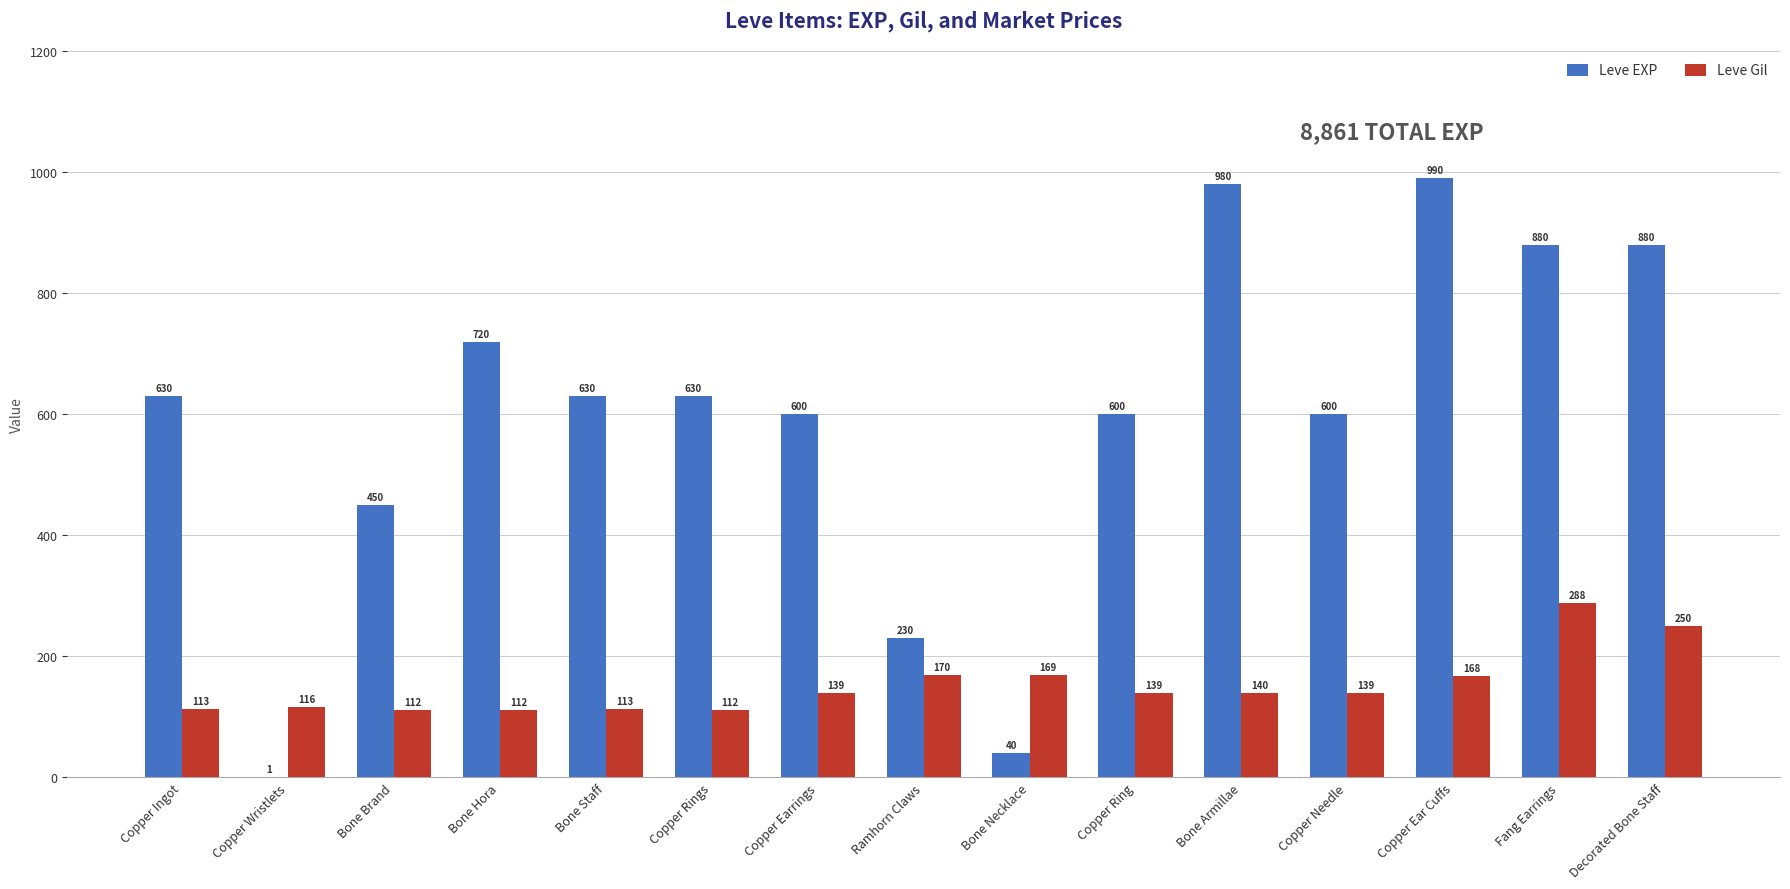

The Leve Gil series shows 52 at Bone Armillae. True or false?

False